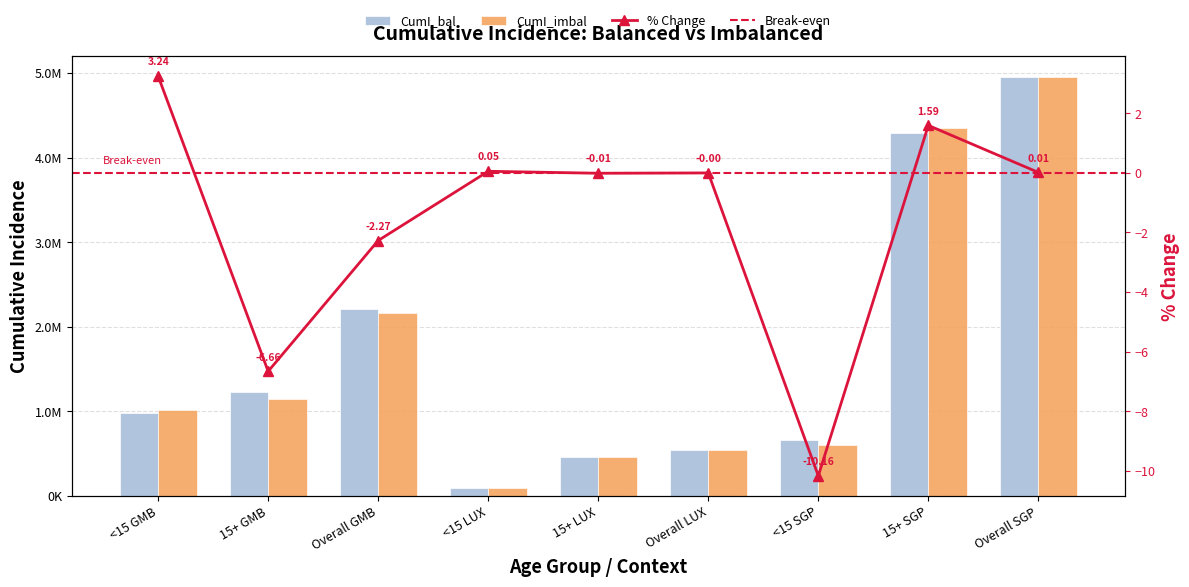

Which category has the lowest value across all series?

<15 LUX